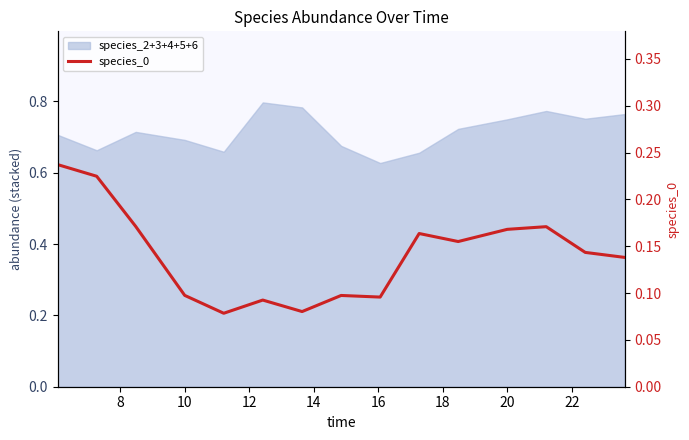

What is the sum of all values?

2.1